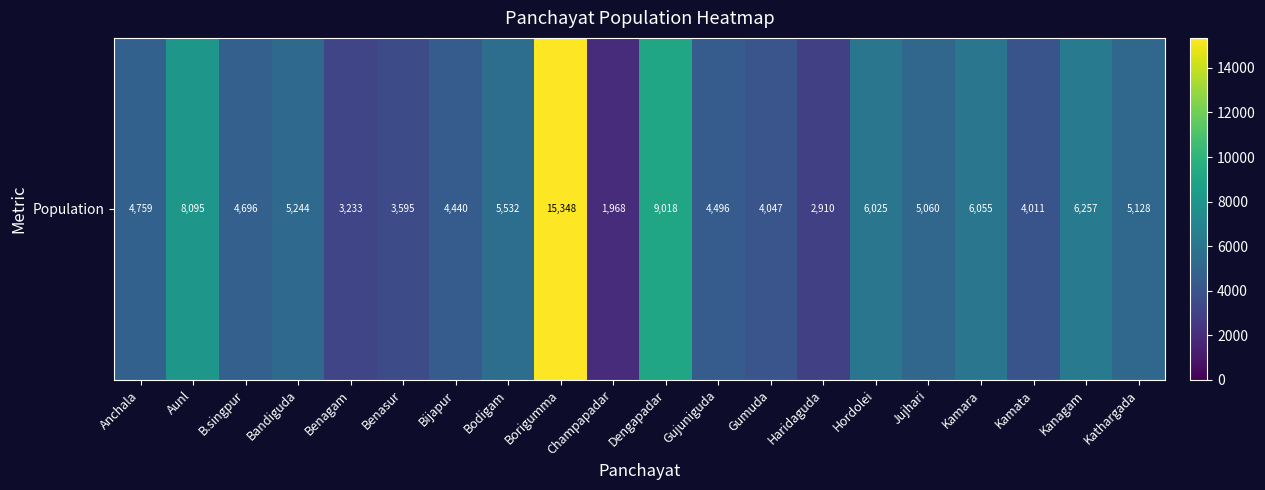

Rank the categories by value from highest to lowest.

Borigumma, Dengapadar, Aunl, Kanagam, Kamara, Hordolei, Bodigam, Bandiguda, Kathargada, Jujhari, Anchala, B.singpur, Gujuniguda, Bijapur, Gumuda, Kamata, Benasur, Benagam, Haridaguda, Champapadar